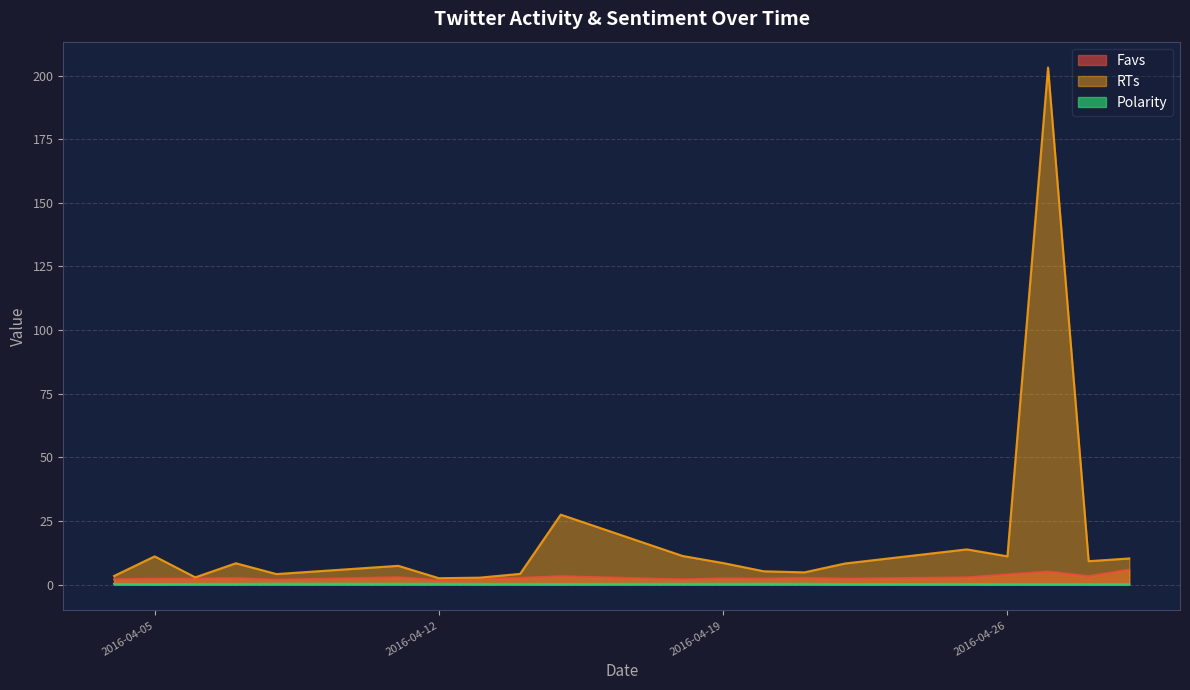

Where does the RTs series first go above 8?

2016-04-05